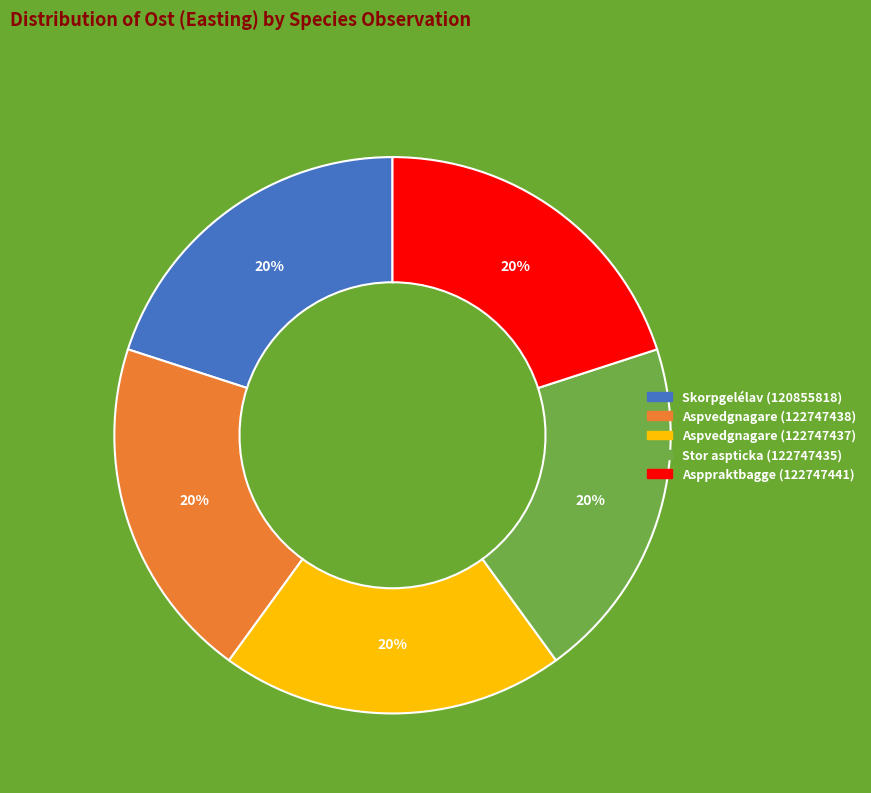

The Aspvedgnagare (122747437) slice represents 20% of the pie. True or false?

True